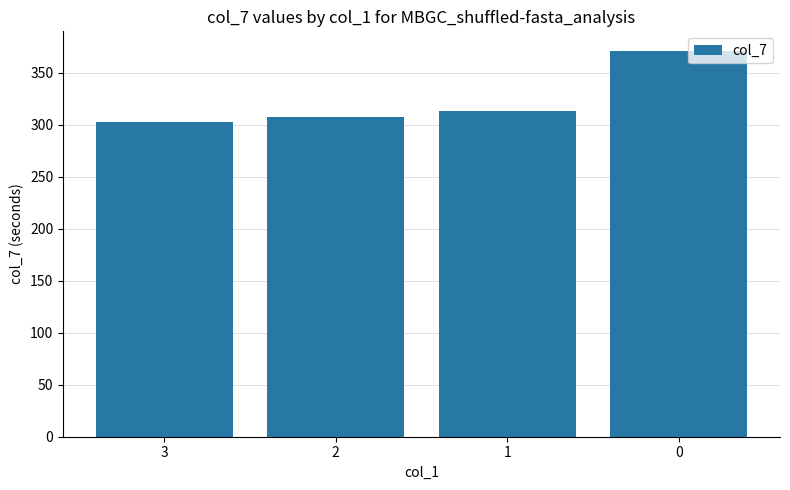

The chart shows a value of 559.4 at 0. True or false?

False